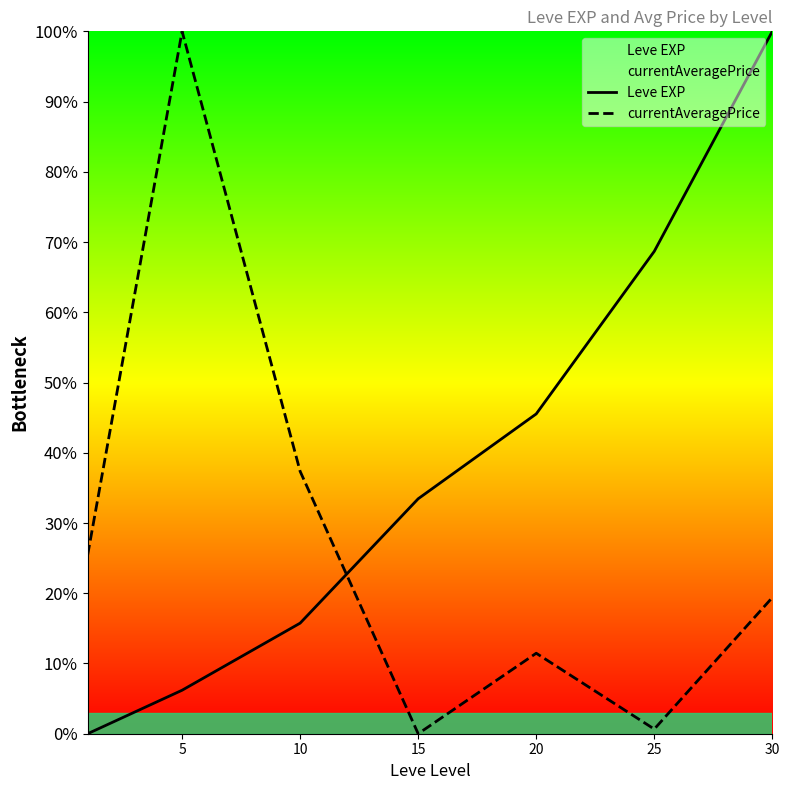

What is the sum of the Leve EXP values at 10 and 15?

49.2